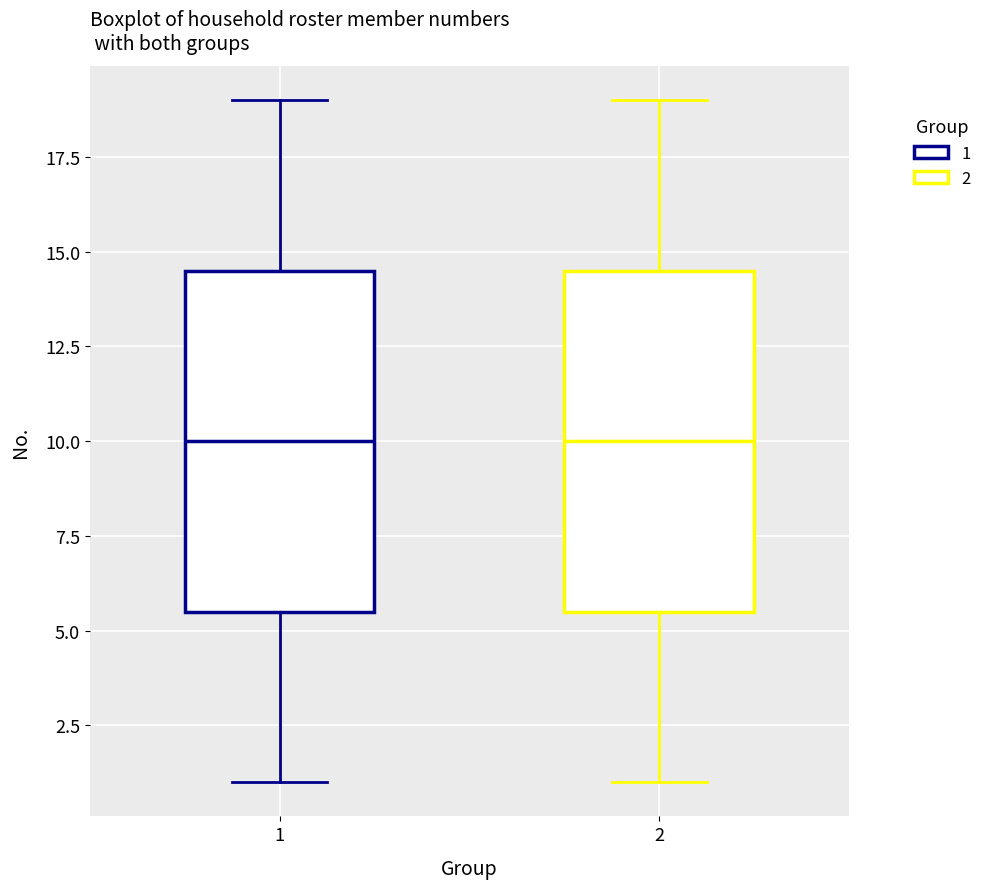

Reading left to right, read every box against the y-axis: the position of its median line, the range the box covers, and the ends of its whiskers. The values are not printed on the chart, so give them approximately, as read against the axis.

1: median 10.0, box 5.5 to 14.5, whiskers 1.0 to 19.0
2: median 10.0, box 5.5 to 14.5, whiskers 1.0 to 19.0